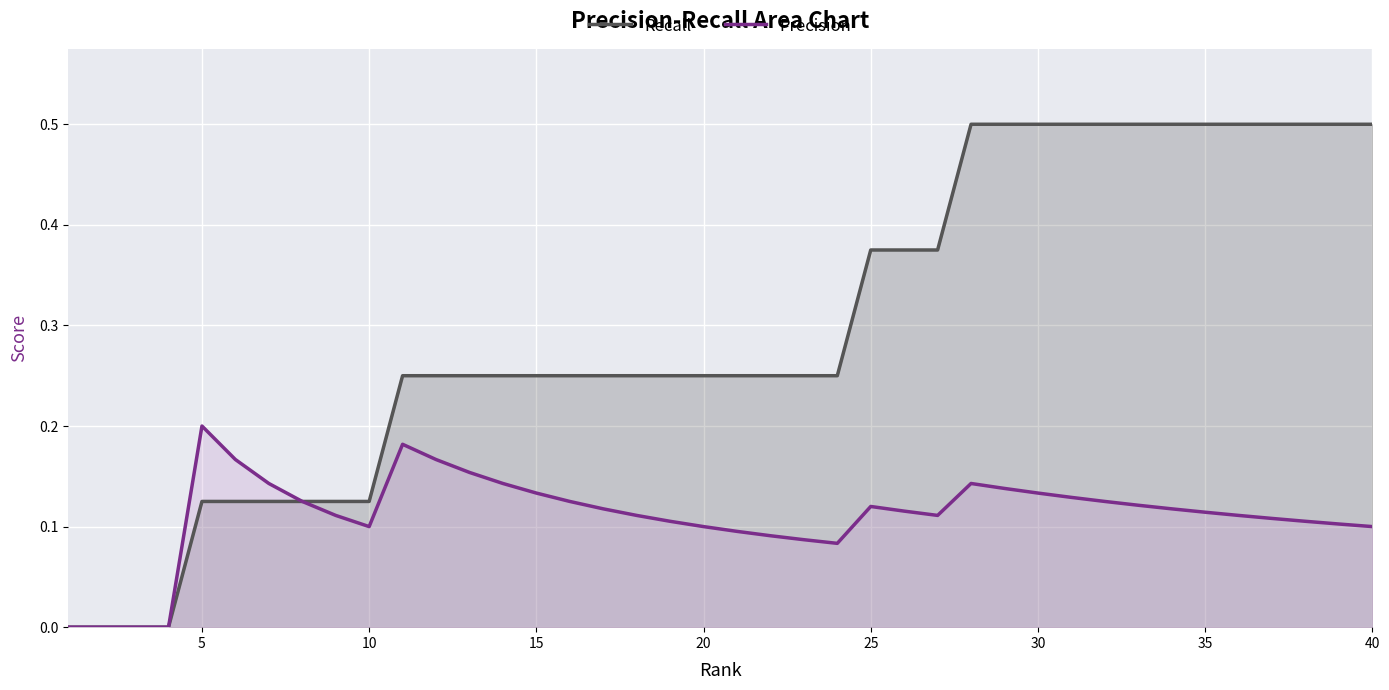

True or false: Precision has a value of 0.1 at 10.

True